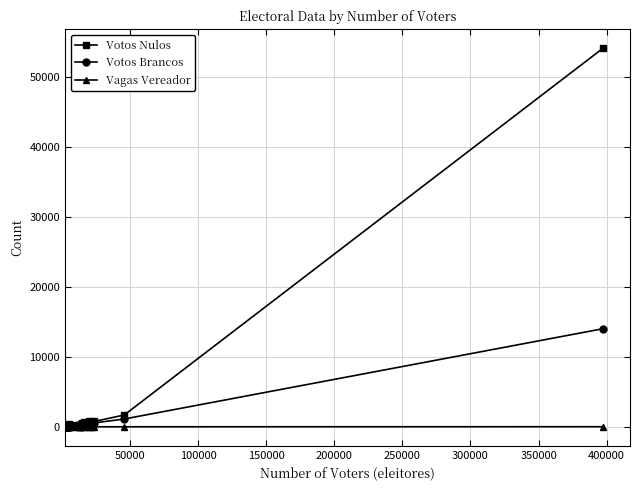

True or false: Votos Nulos has more than 0 interior local peaks.

True